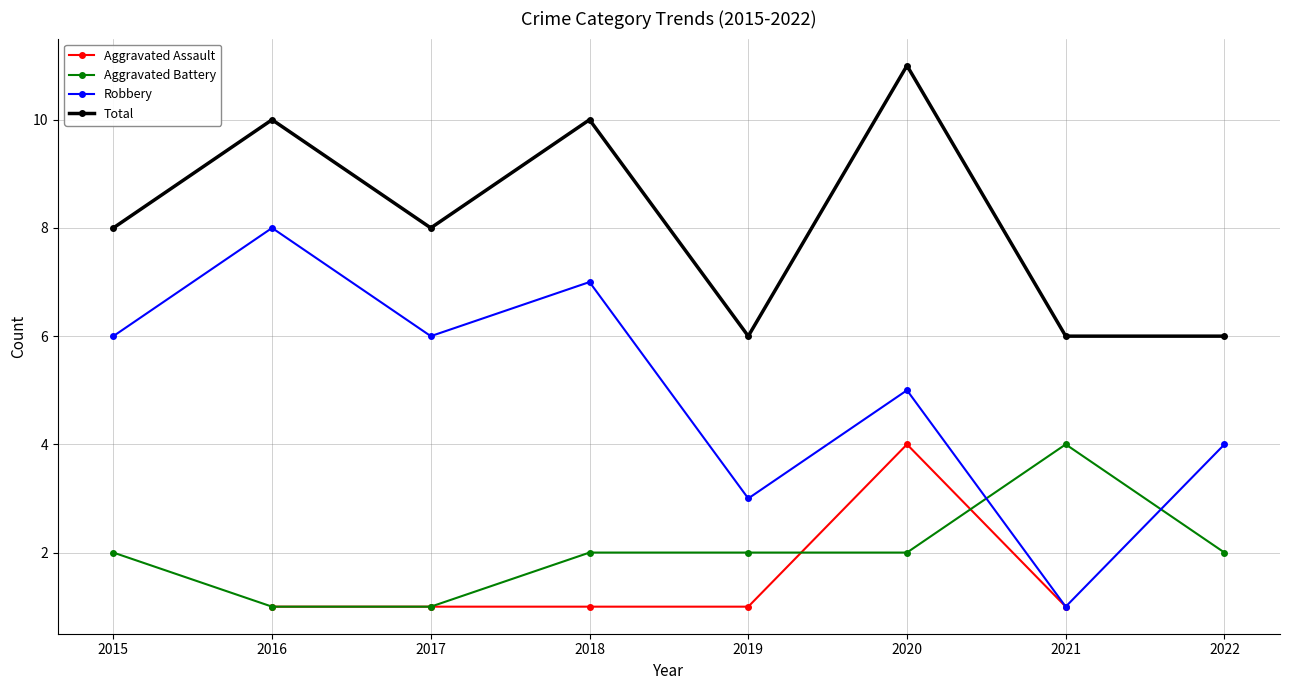

True or false: Aggravated Battery and Robbery cross at least once.

True